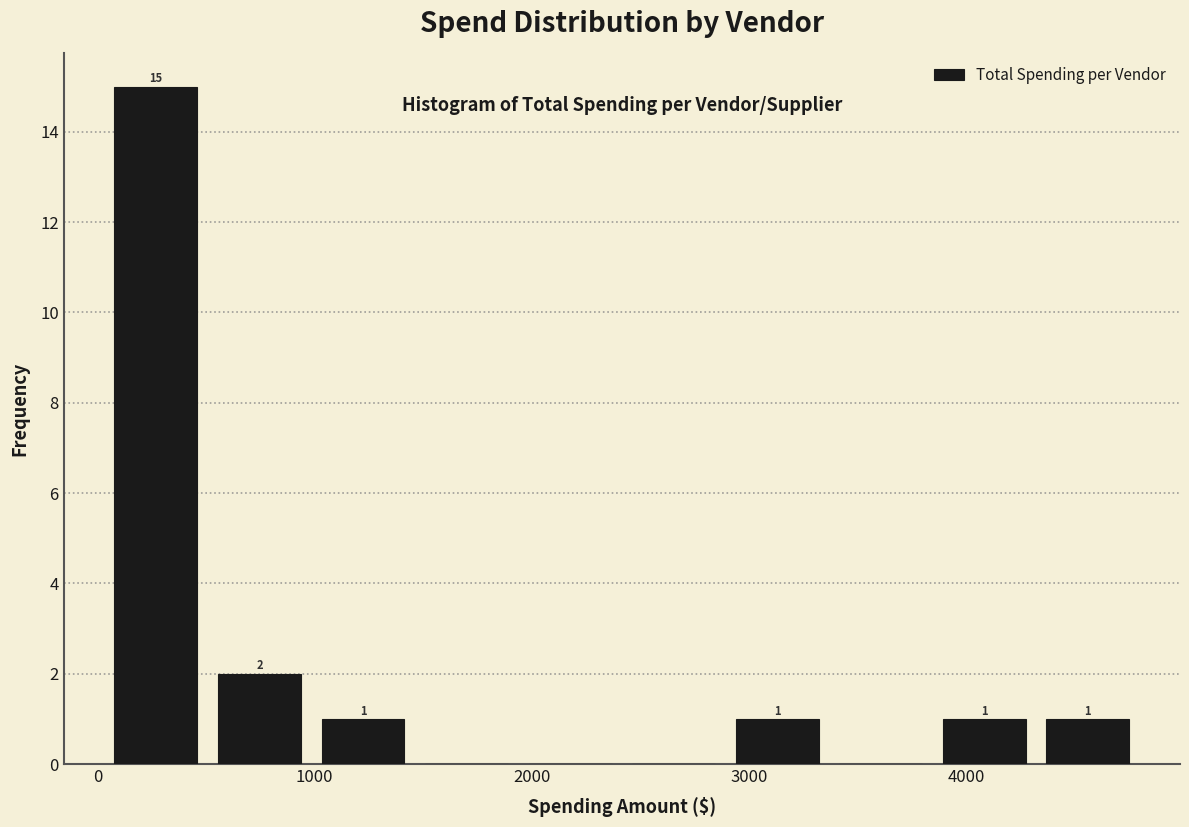

Which range on the x-axis has the tallest bar?

0 to 500